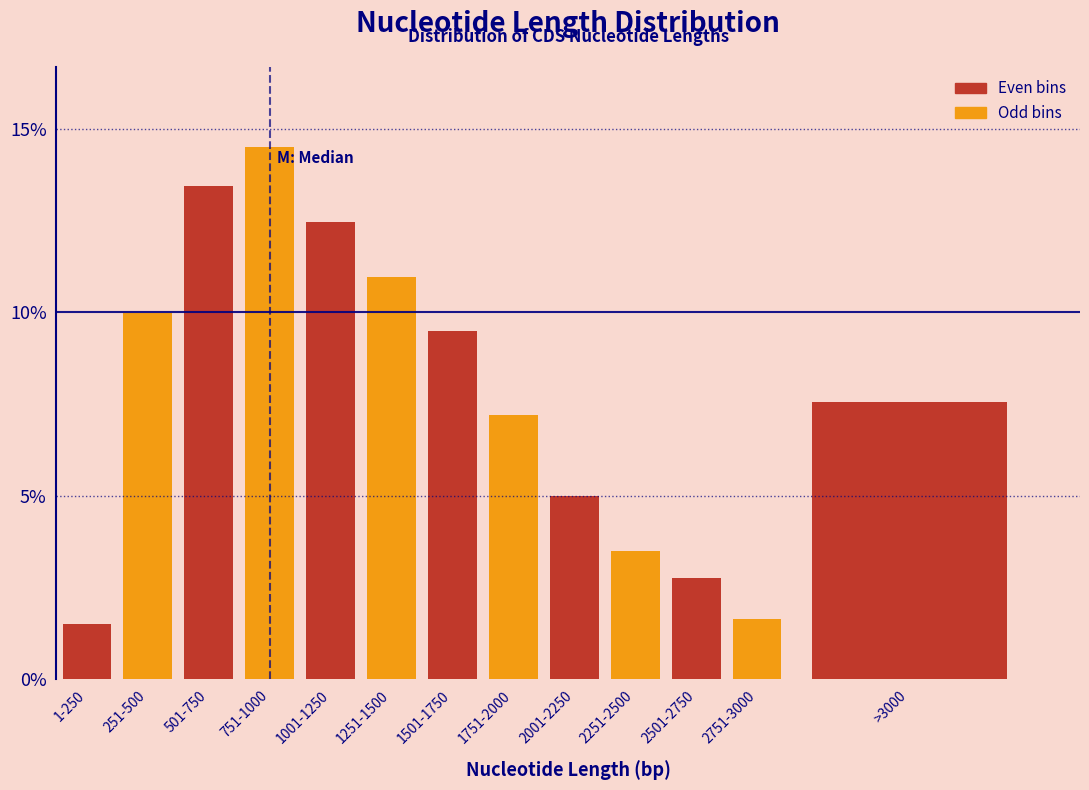

Reading left to right, transcribe all the data shown in this chart.

1.5	10.0	13.4	14.5	12.5	11.0	9.5	7.2	5.0	3.5	2.8	1.7	7.6